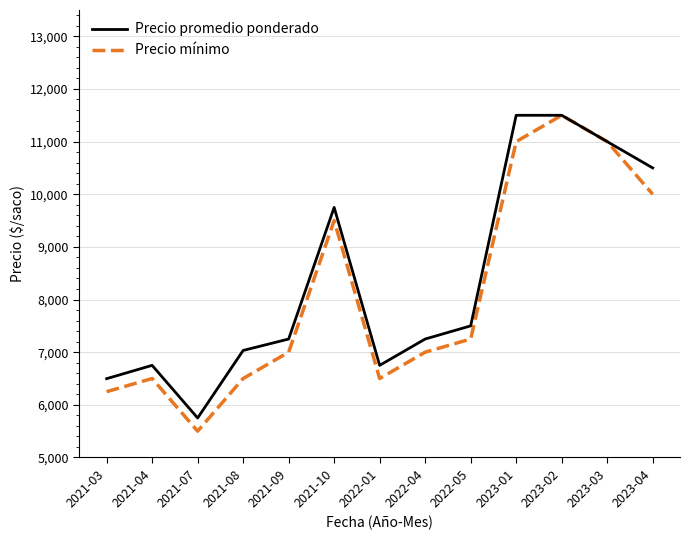

The value of Precio promedio ponderado at 2023-02 is 3589. True or false?

False